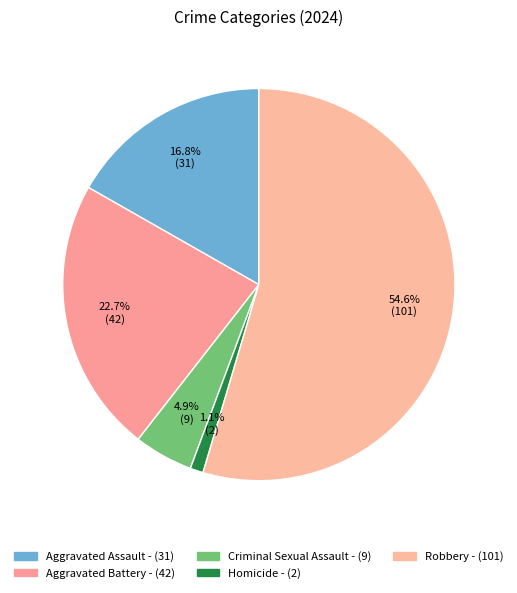

What is the smallest slice in the pie chart?

Homicide